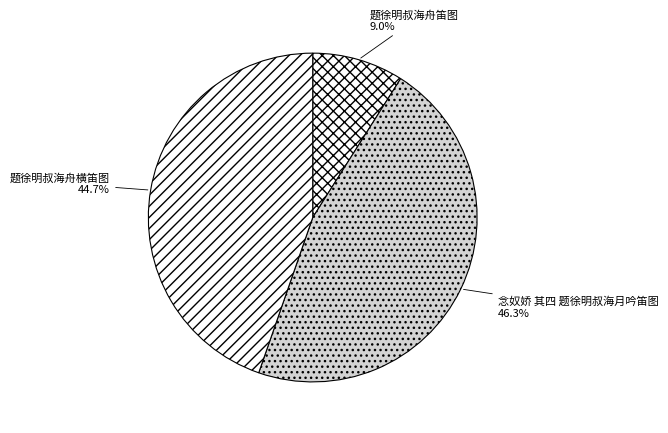

Approximately how many times larger is the value at 题徐明叔海舟横笛图 compared to 题徐明叔海舟笛图?

5.0